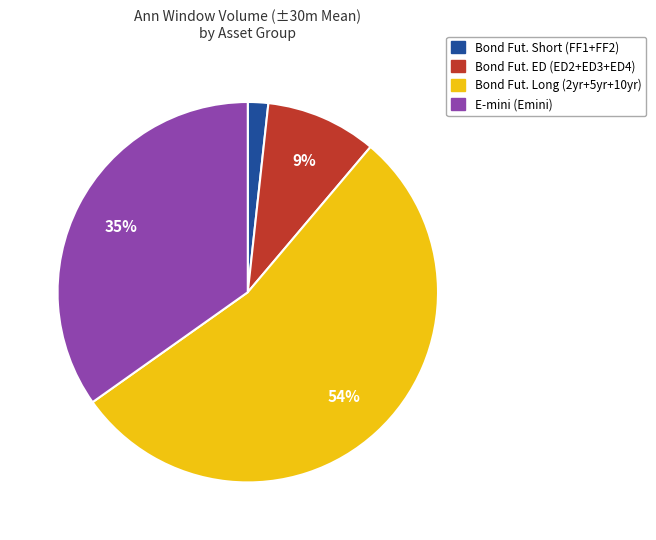

Does any single category account for the majority?

Yes